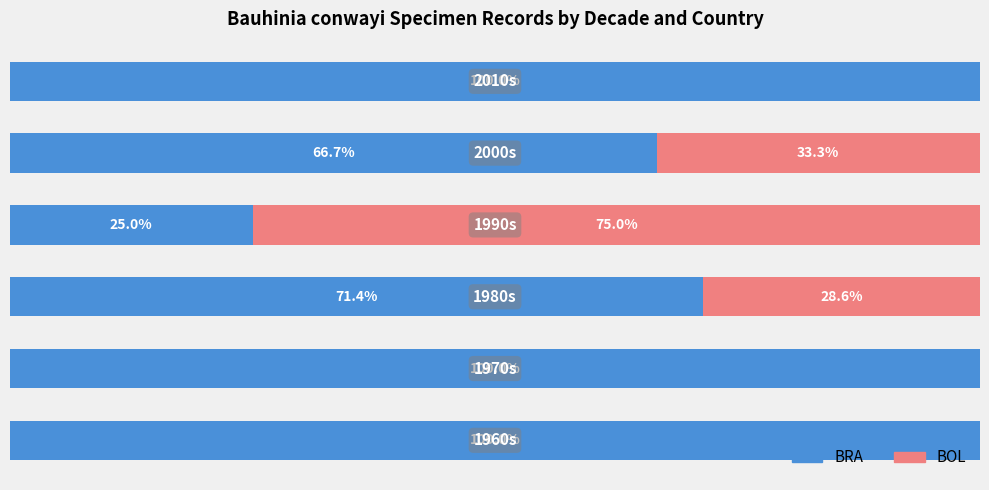

What are all the series names shown in the legend?

BRA, BOL